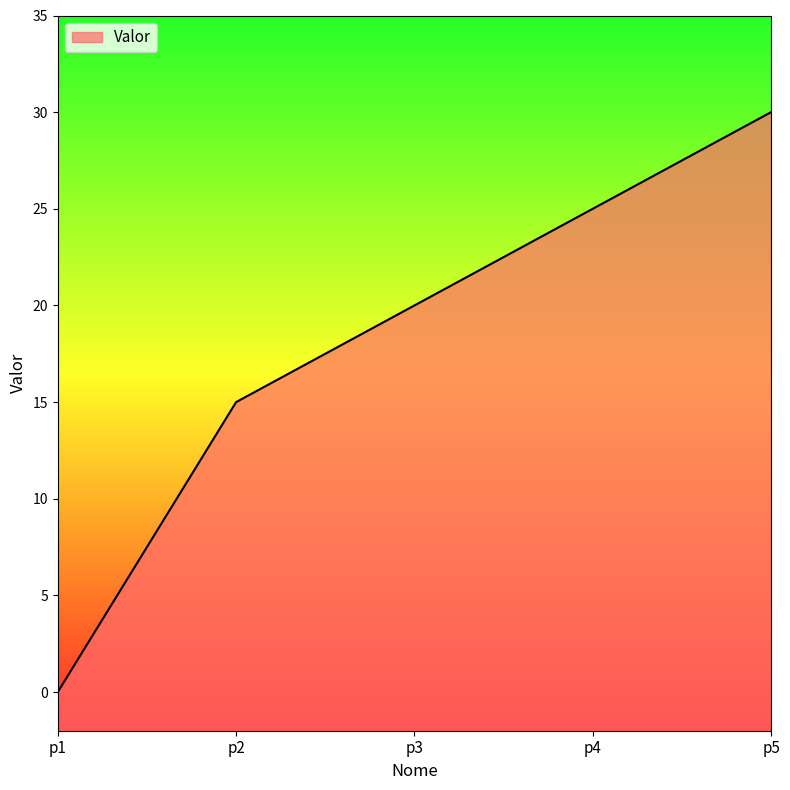

What is the value of the 2nd point from the left?

15